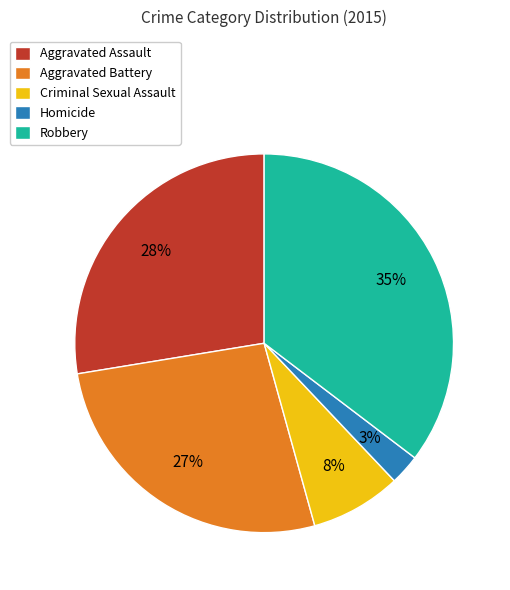

Combined, do Criminal Sexual Assault and Aggravated Assault account for over 50%?

No